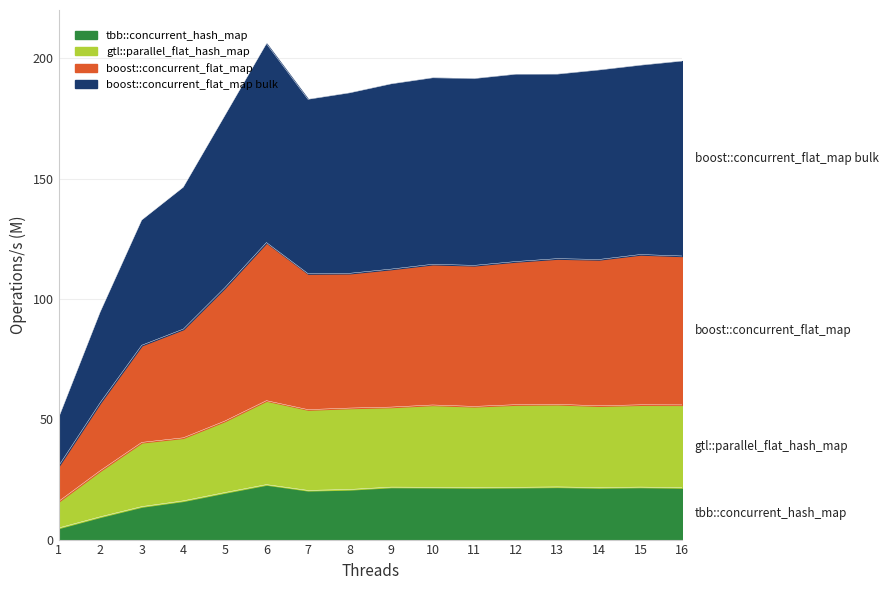

How many lines are shown in the chart?

4